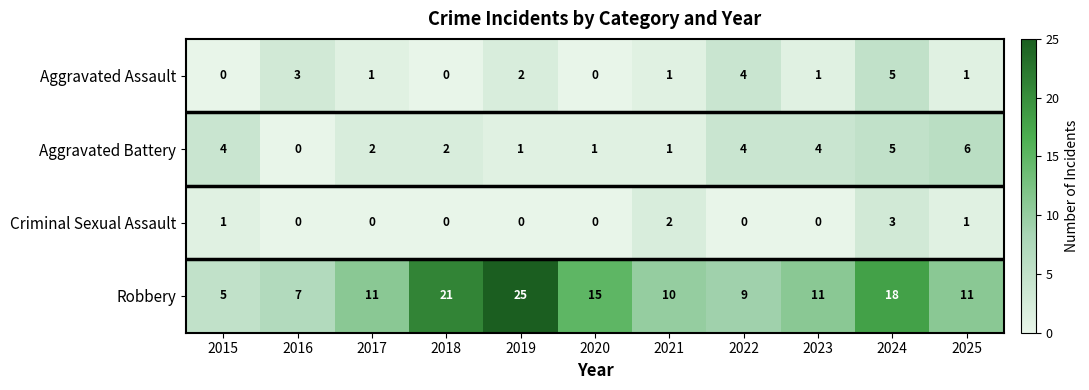

What is the difference between the second highest and minimum values in the Robbery series?

16